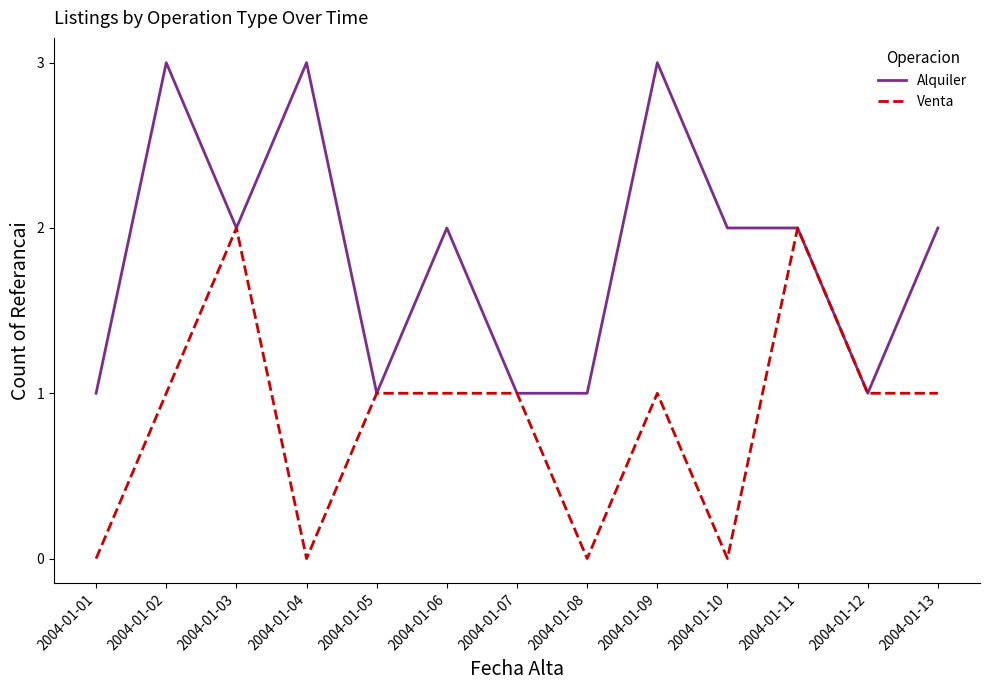

Between 2004-01-02 and 2004-01-08, which series saw the biggest shift?

Alquiler